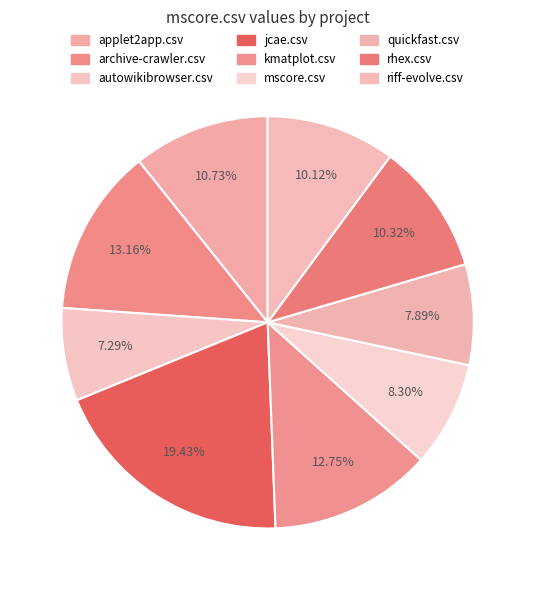

Is it true that kmatplot.csv is 13% of the pie?

True